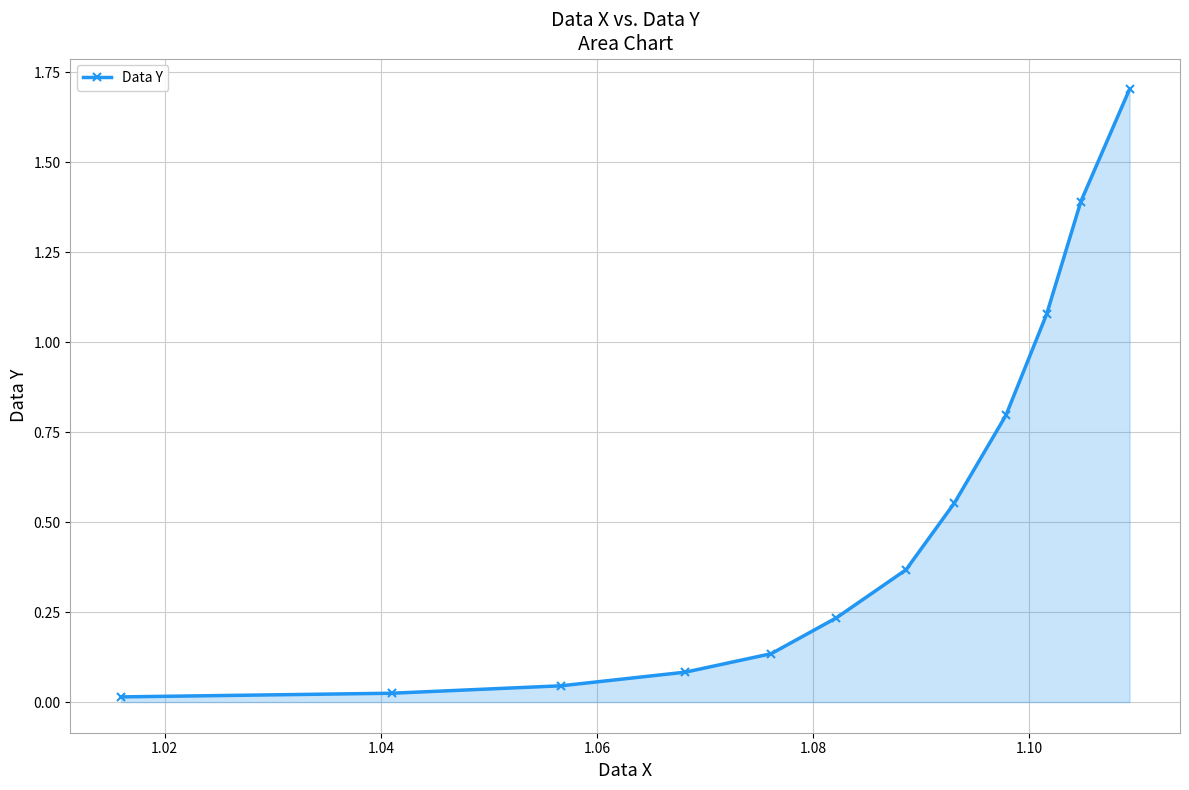

What is the value of the 11th point from the left?

1.4